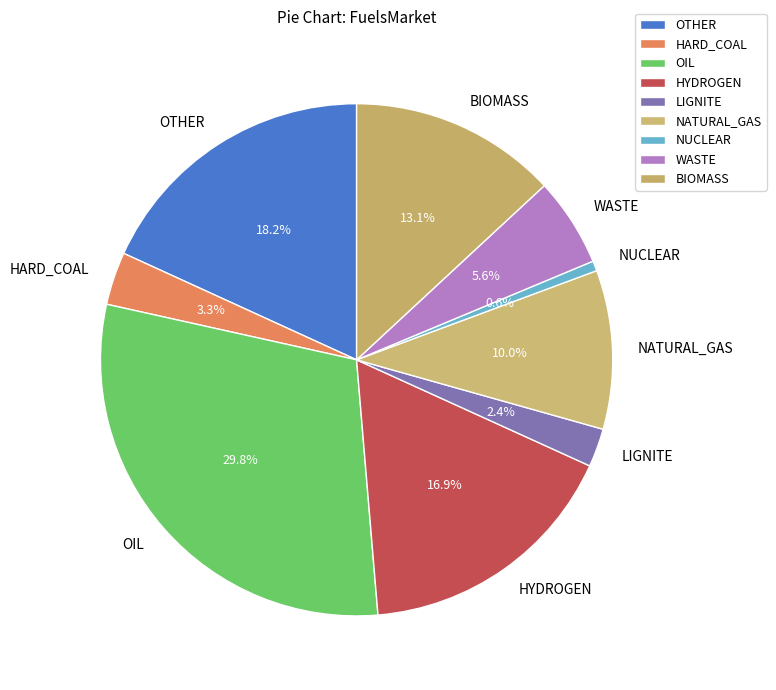

Does NATURAL_GAS account for over 50% of the chart?

No